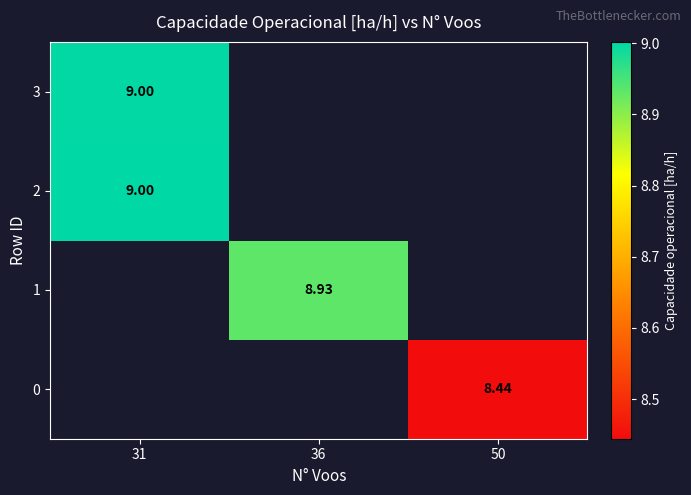

Which category has the lowest value in the row_0 series?

31